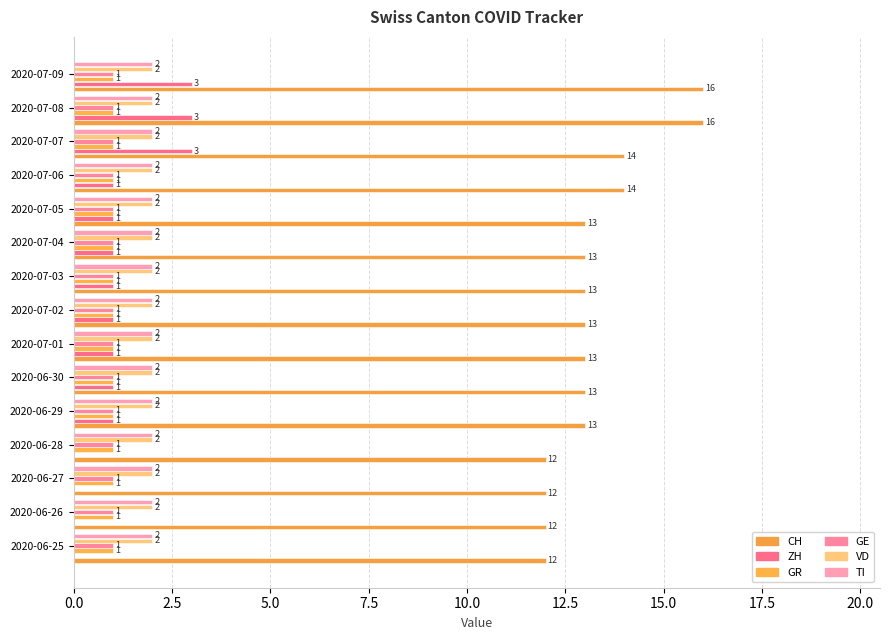

How many distinct data groups are displayed?

6